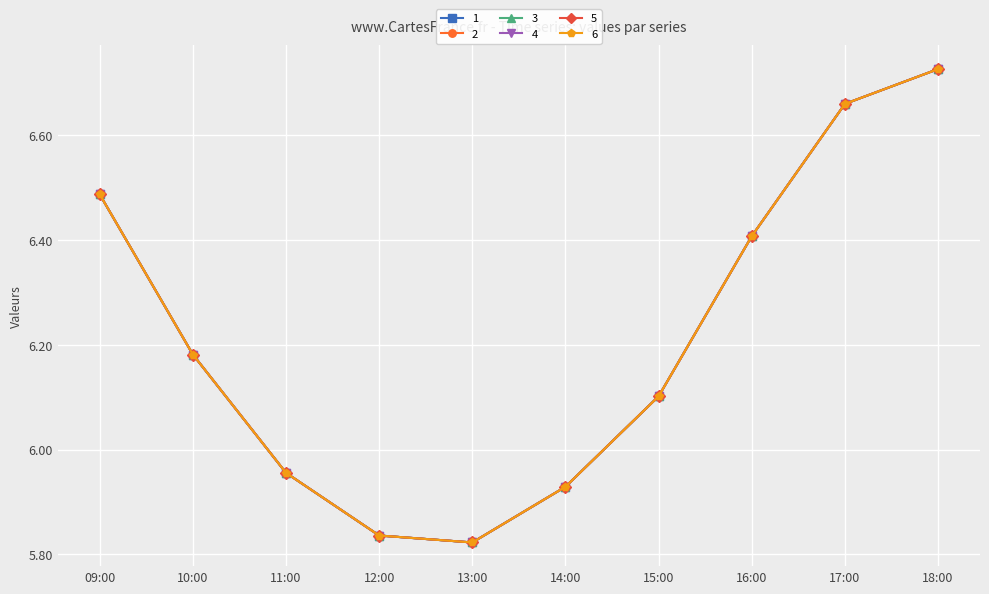

What is the value of the 6 point at the 1st from the left?

6.5